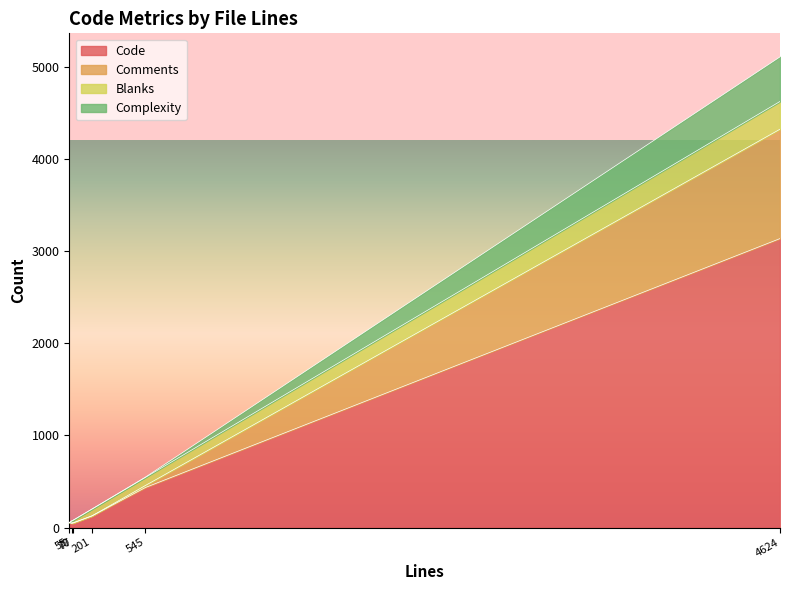

Which series has the widest spread of values?

Code